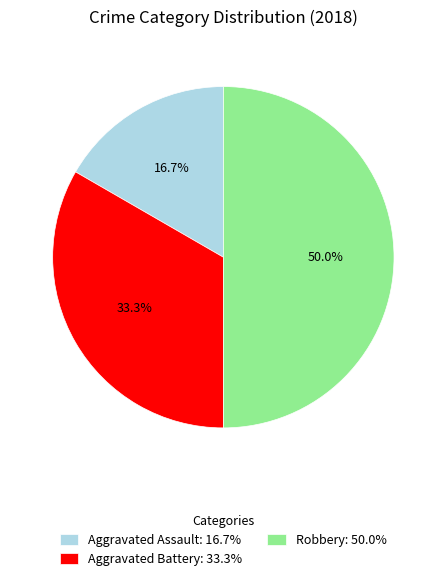

Is it true that Aggravated Assault is 31% of the pie?

False